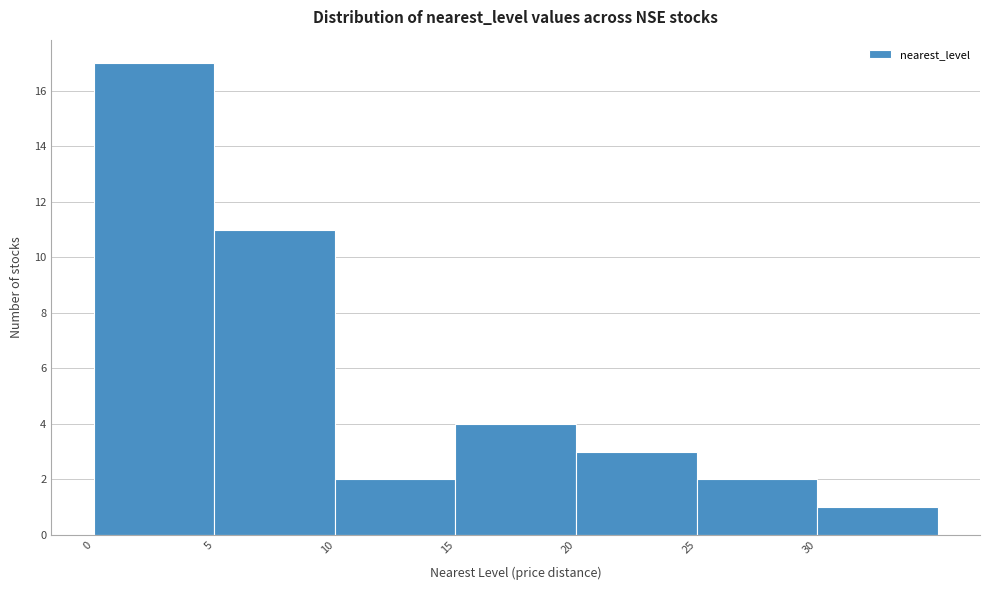

Reading left to right, transcribe this chart: for each bar, give the range it covers on the x-axis and its height. The values are not printed on the chart, so give them approximately, as read against the axis.

0 to 5: 17
5 to 10: 11
10 to 15: 2
15 to 20: 4
20 to 25: 3
25 to 30: 2
30 to 35: 1